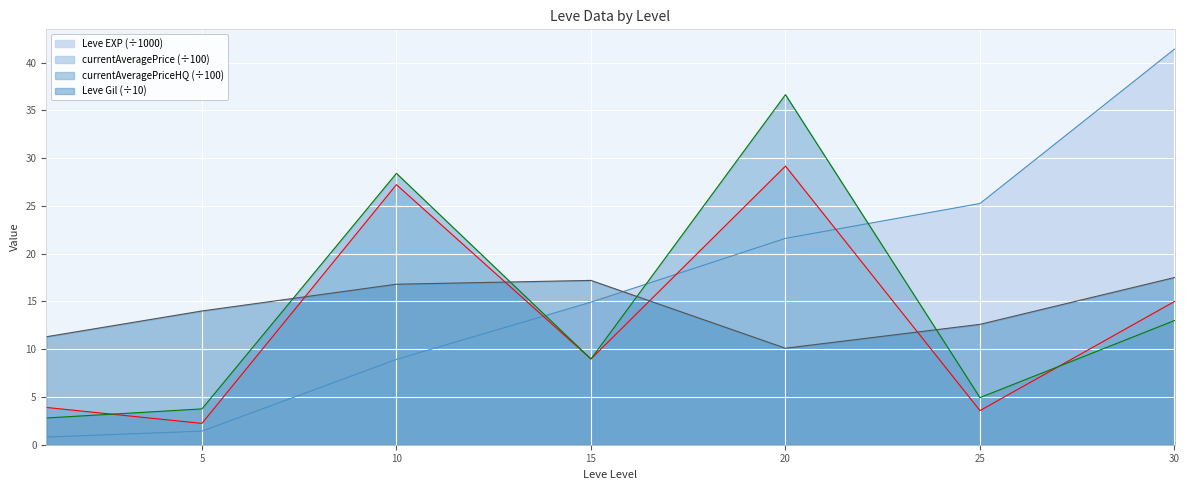

What is the total value across all series at 30?

86.9